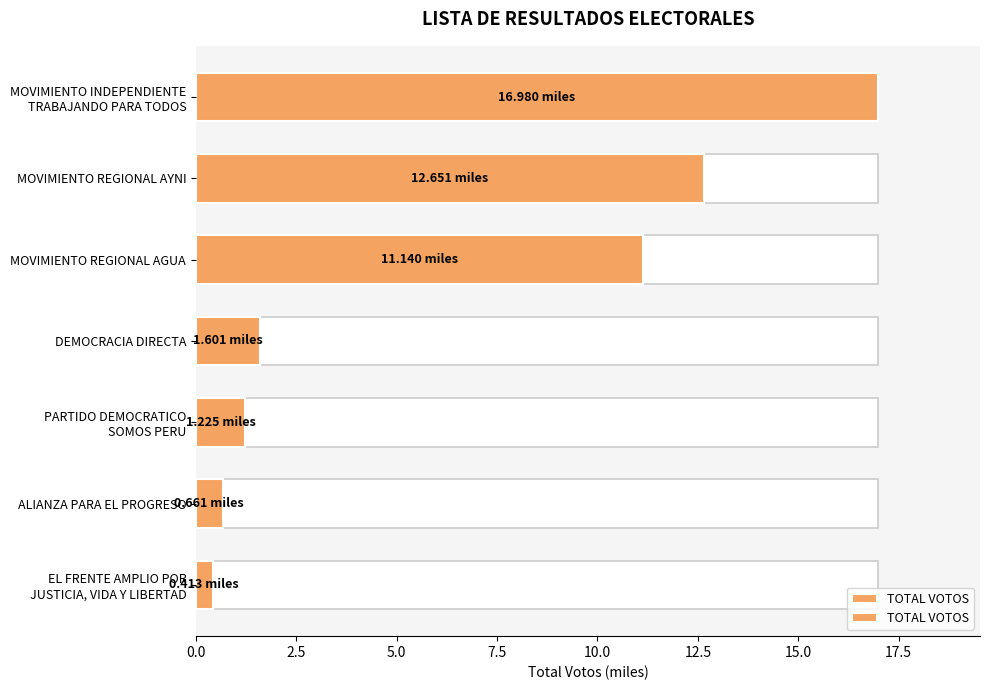

Is it true that the value at MOVIMIENTO REGIONAL AYNI is 7.4?

False